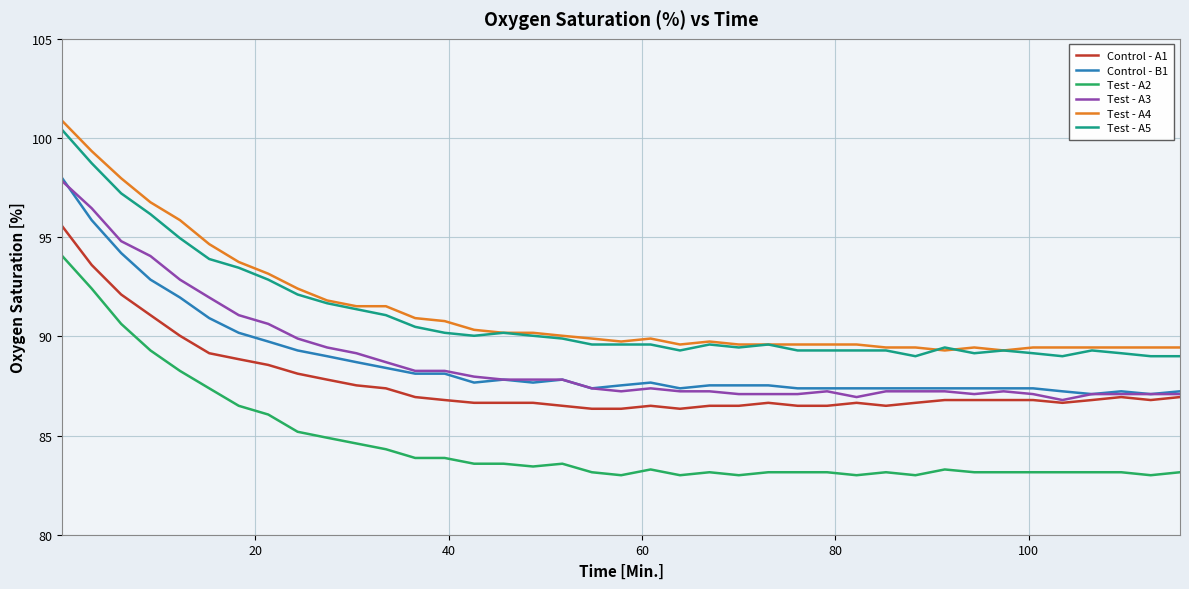

What is the lowest value of the Test - A4 series?

89.3